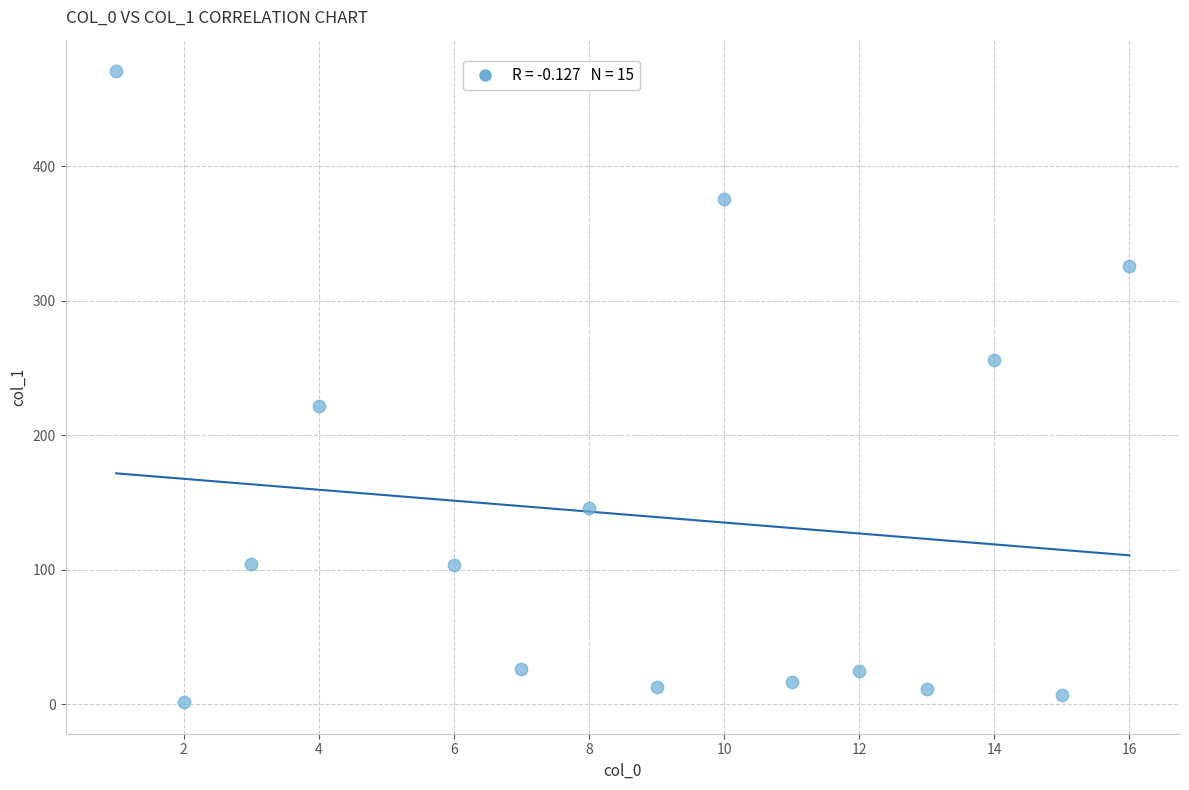

What is the range of Y values (max minus min)?

469.5